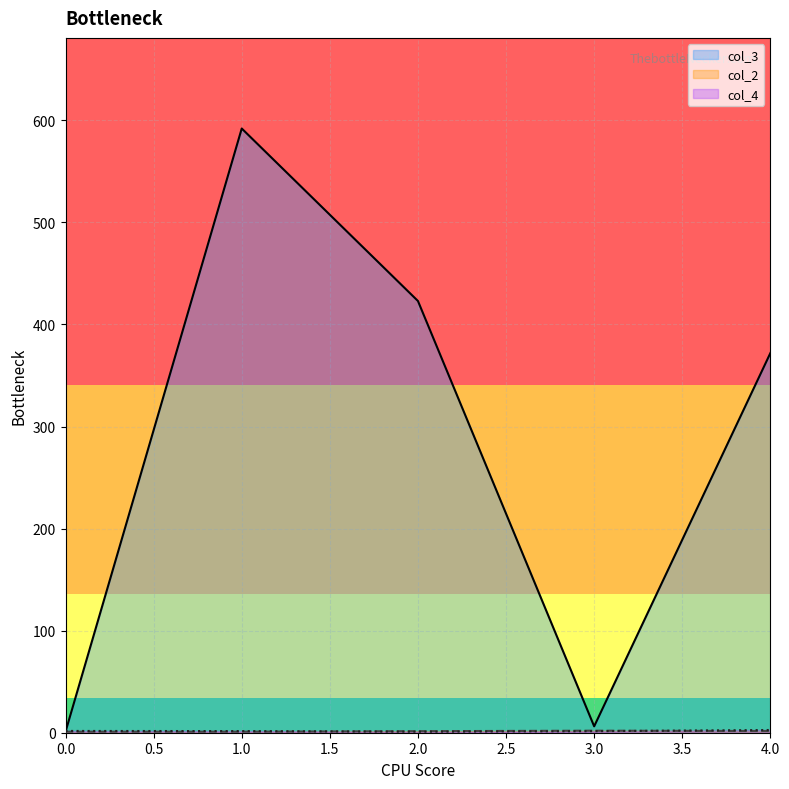

What is the value of the col_2 point at the 11th from the left?

1